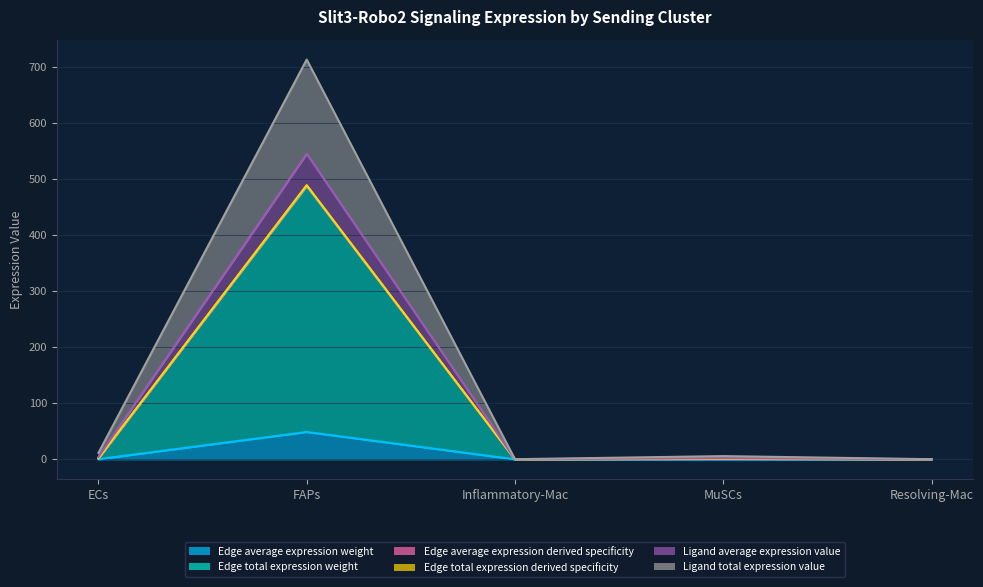

Which series changed the most between Inflammatory-Mac and Resolving-Mac?

Ligand average expression value